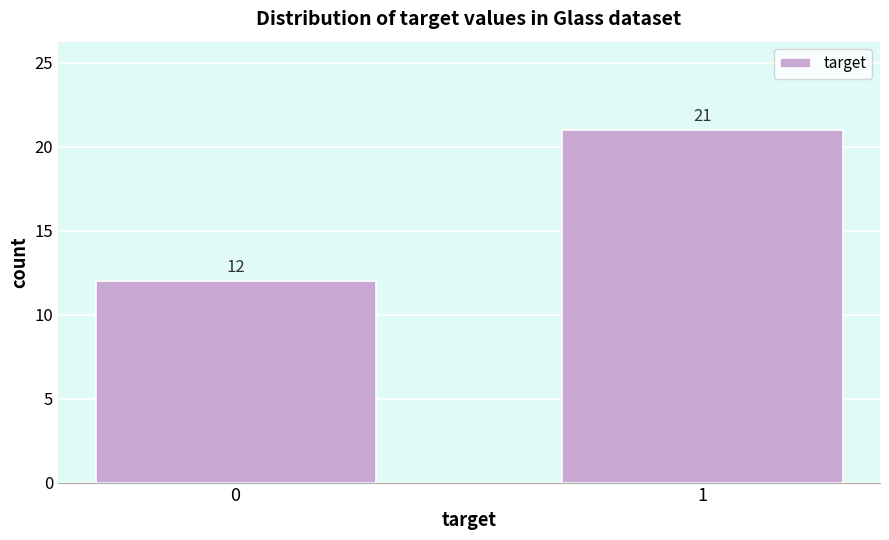

Reading left to right, extract all data points from this chart.

12	21